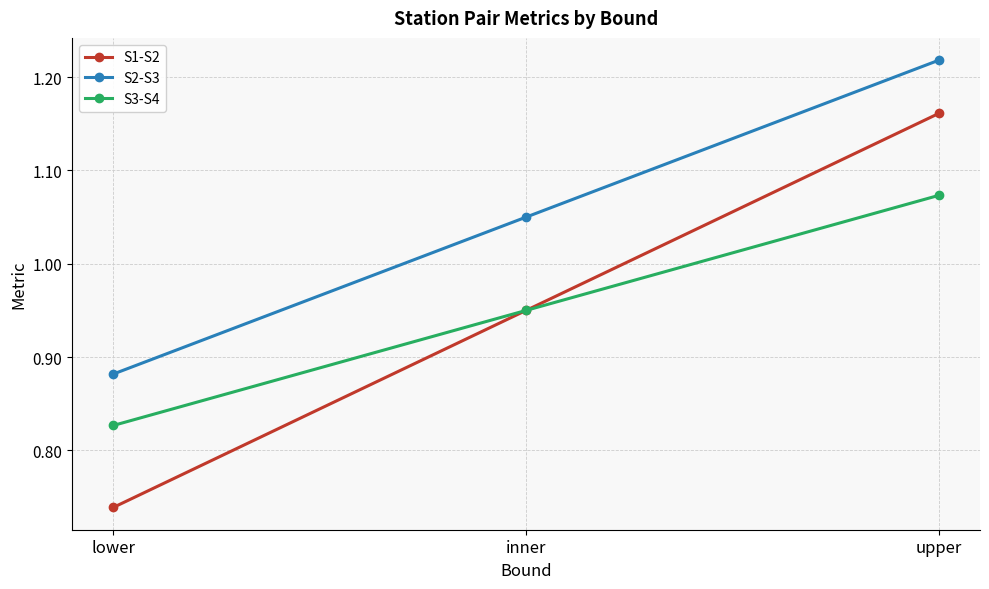

Does the chart display data point markers on the line(s)?

Yes